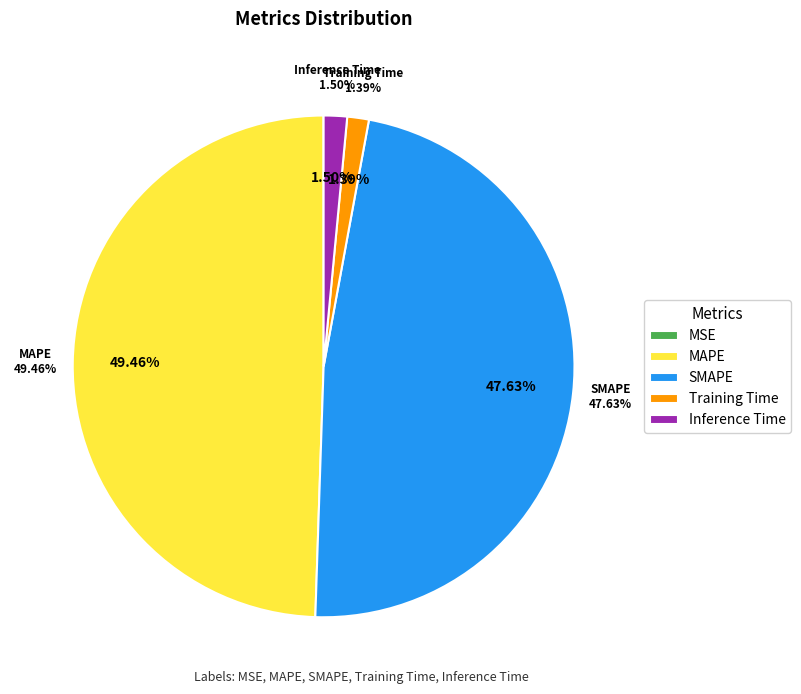

What percentage do MAPE and Inference Time together represent?

51.0%